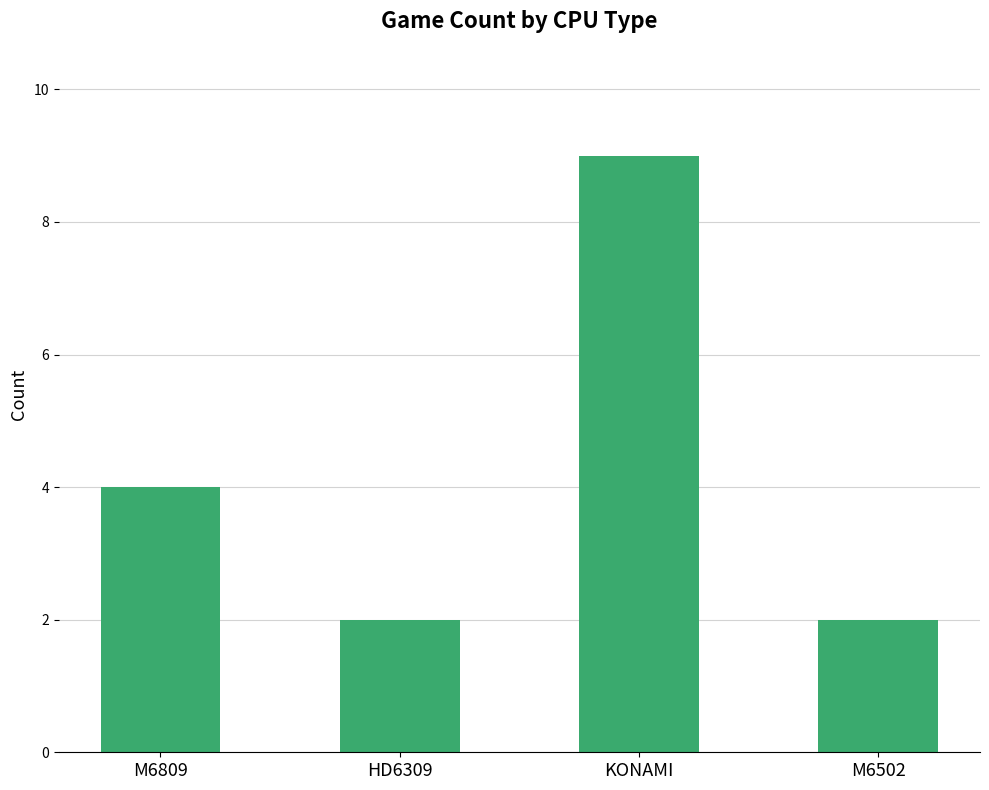

Between M6809 and KONAMI, which is larger?

KONAMI